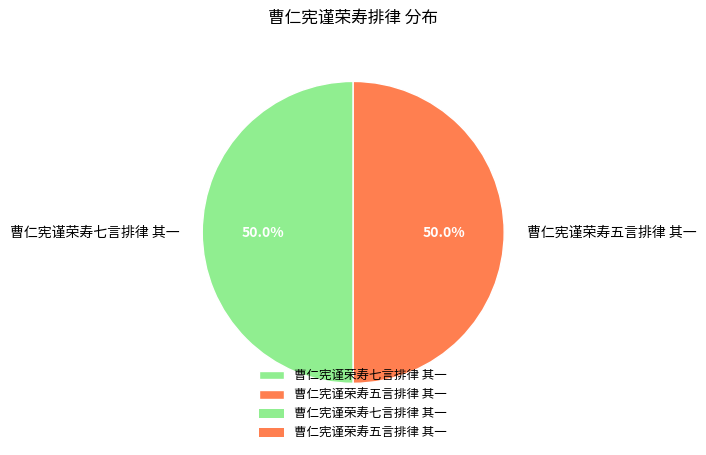

What percentage do 曹仁宪谨荣寿七言排律 其一 and 曹仁宪谨荣寿五言排律 其一 together represent?

100.0%